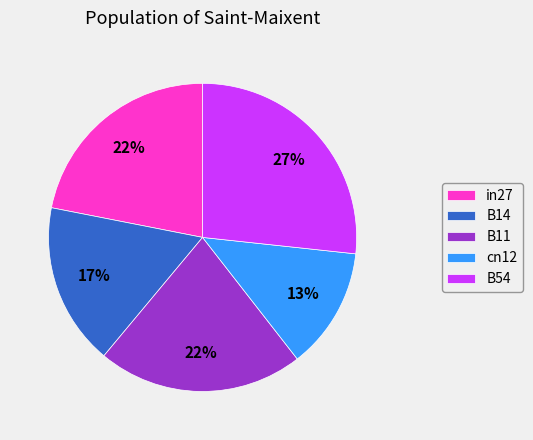

What is the largest slice in the pie chart?

B54